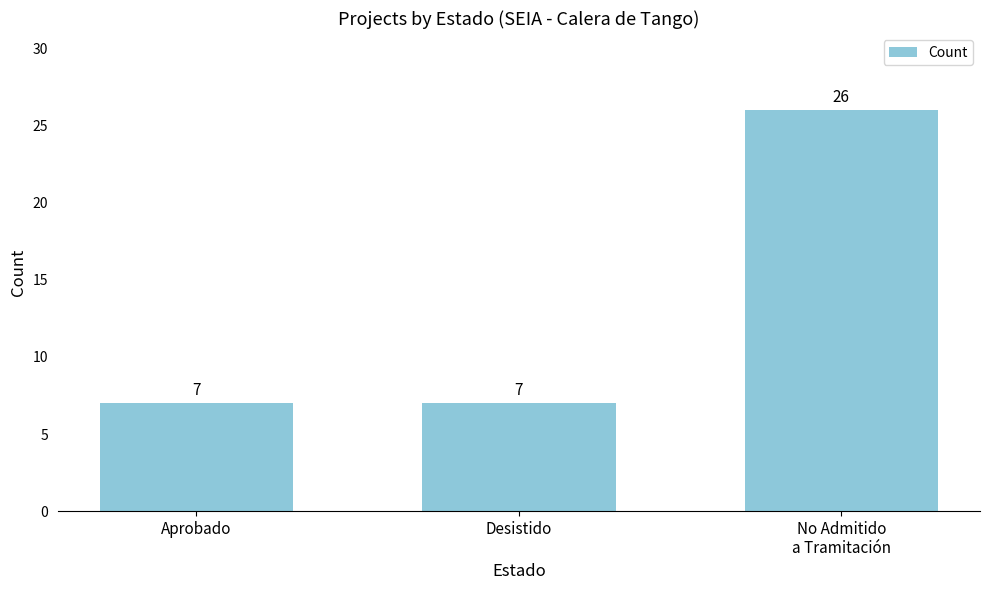

Count the values in the range 7 to 26.

3